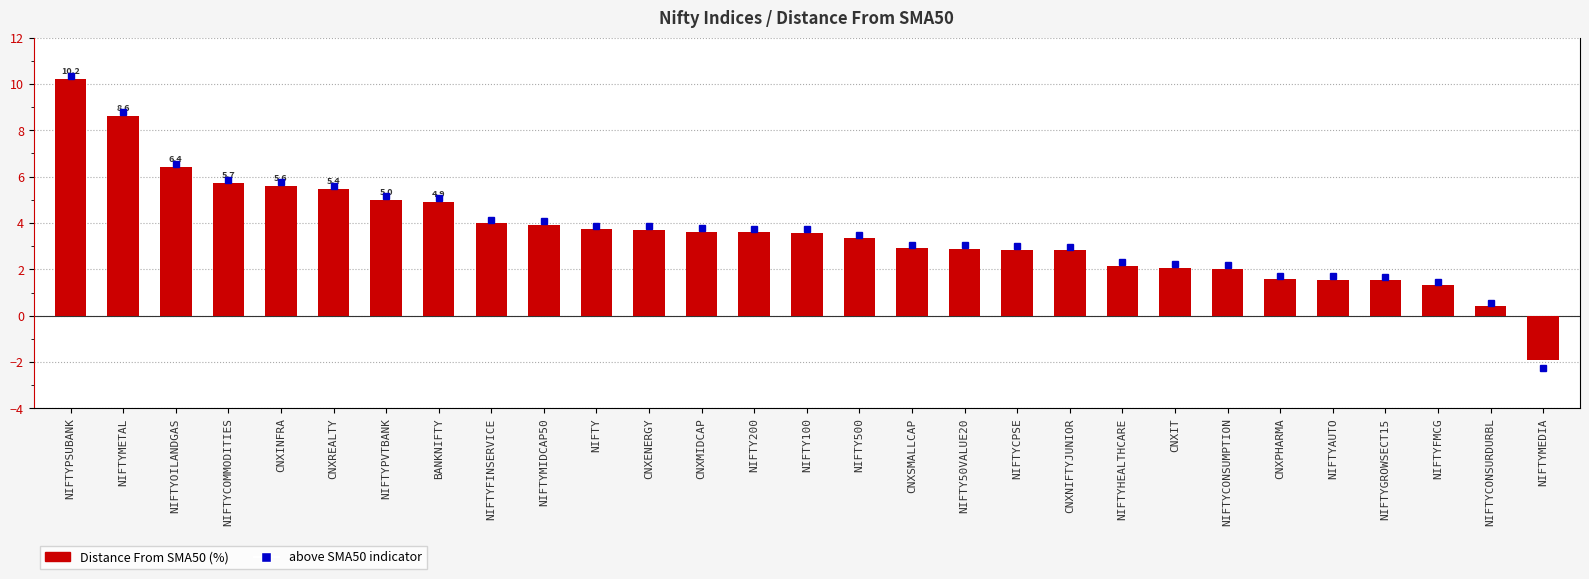

The chart shows a value of 4.0 at NIFTYFINSERVICE. True or false?

True